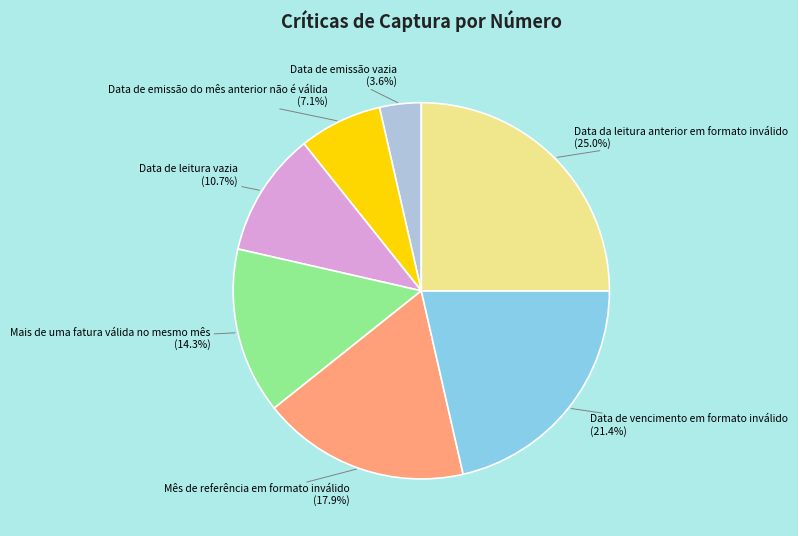

Between Data da leitura anterior em formato inválido and Data de emissão do mês anterior não é válida, which is larger?

Data da leitura anterior em formato inválido